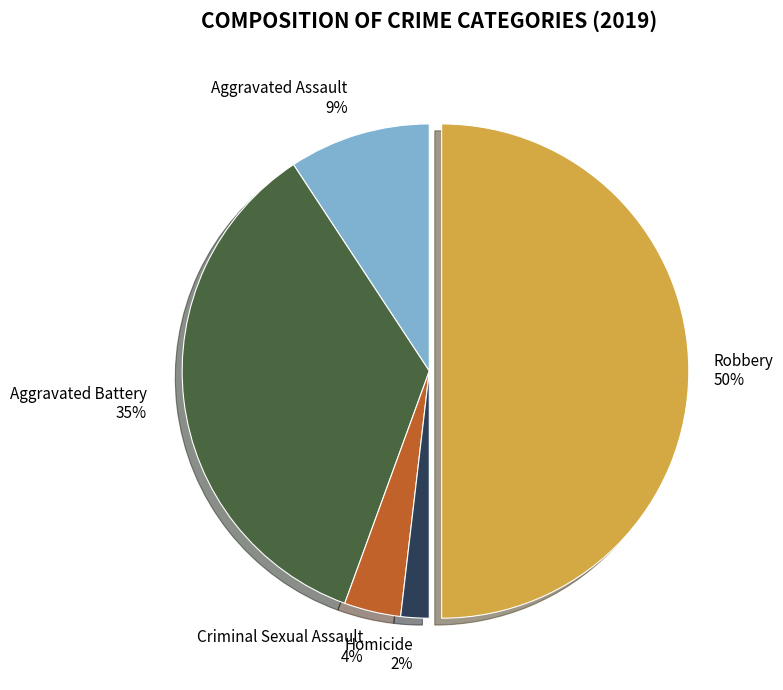

To the nearest percent, what is the difference between the Aggravated Battery and Aggravated Assault slice percentages?

26%